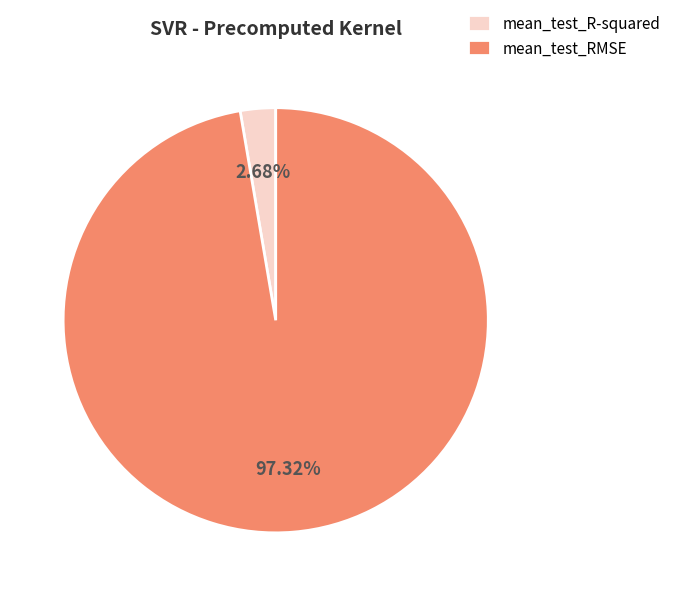

Does mean_test_RMSE represent more than half of the total?

Yes